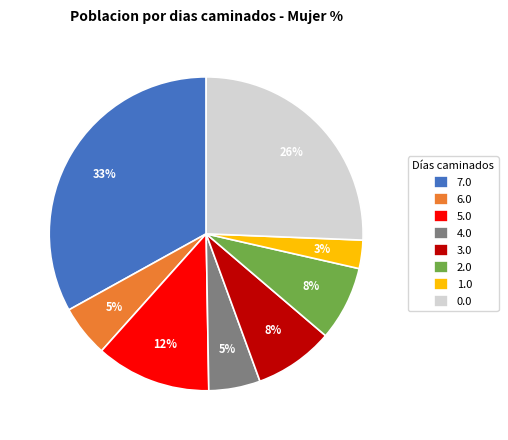

The 6.0 slice represents 20% of the pie. True or false?

False